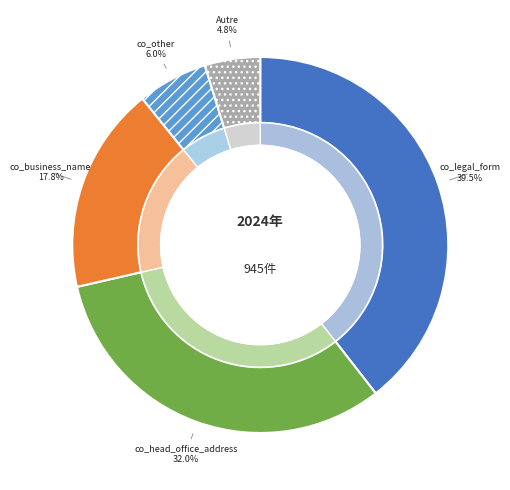

How many slices are in this pie chart?

5